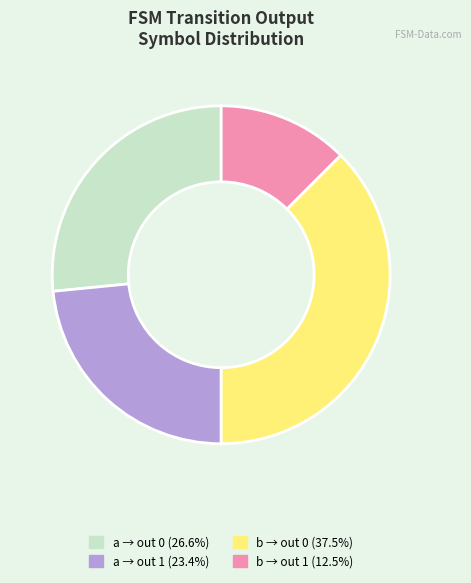

Does any single category account for the majority?

No